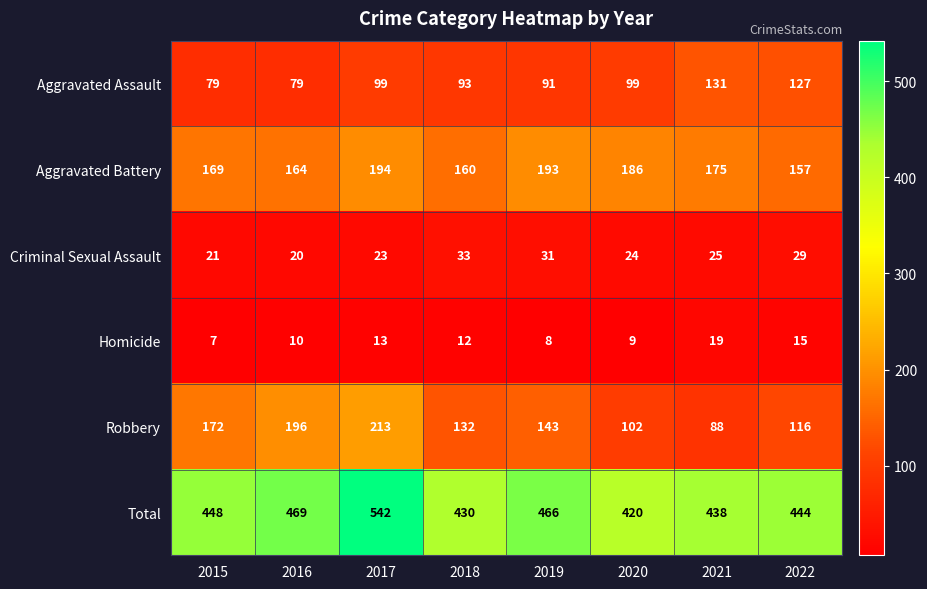

How many series are shown in this chart?

6